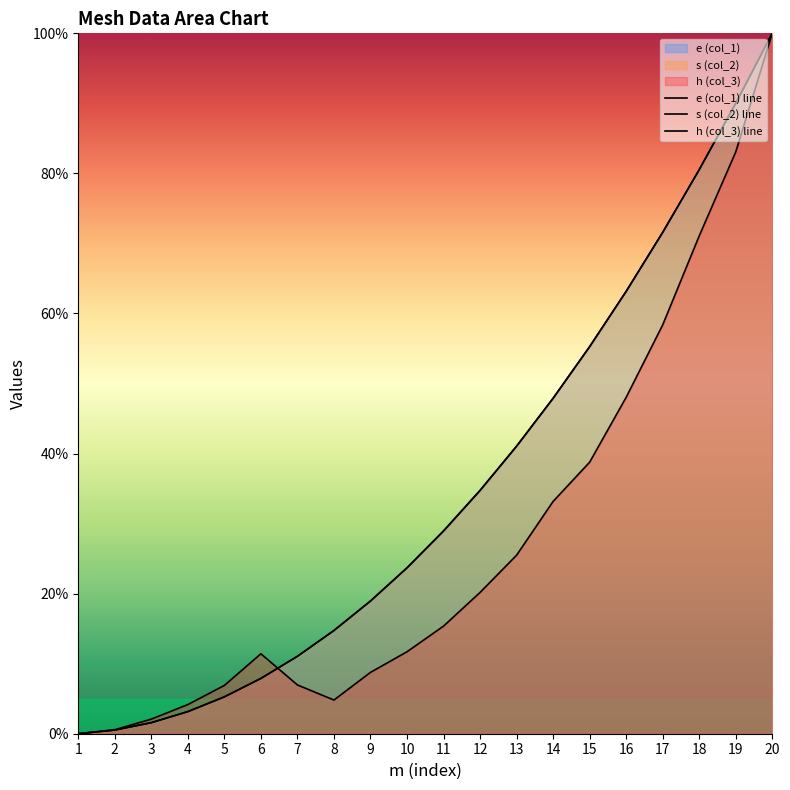

What is the value of the e (col_1) line point at the 10th from the left?

23.7